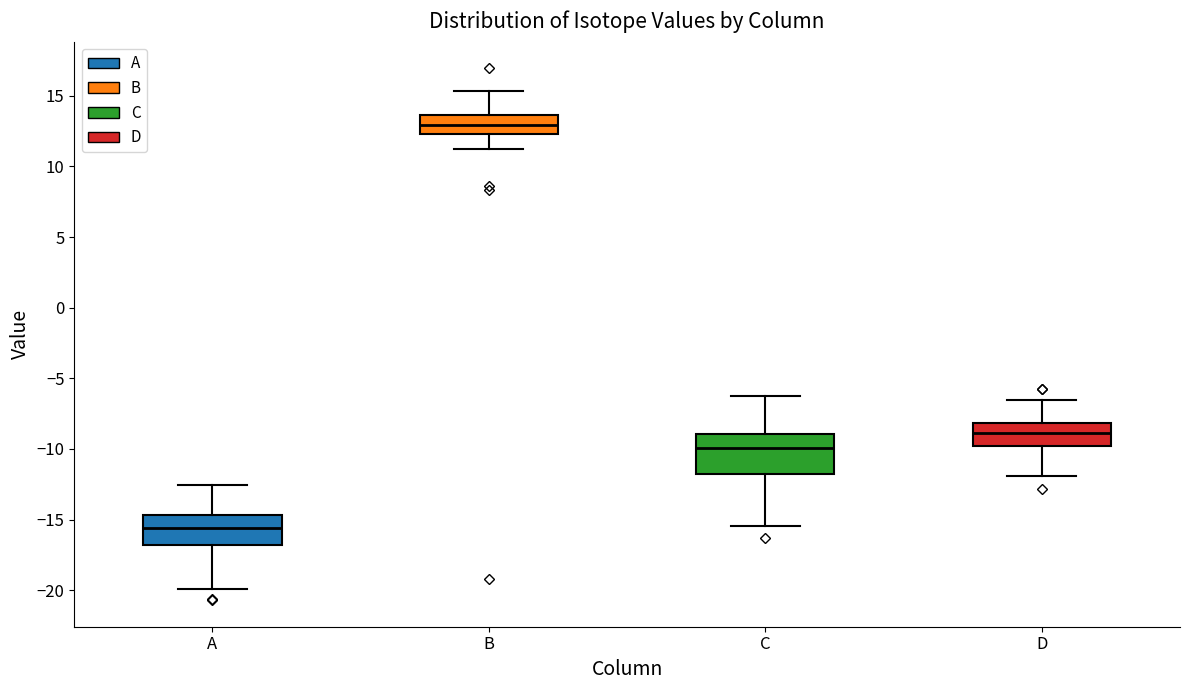

Reading left to right, transcribe this box plot: for each box, give where its median line is, the range the box spans, and where its two whiskers end, as read against the y-axis. The values are not printed on the chart, so give them approximately, as read against the axis.

A: median -15.5, box -17.0 to -14.5, whiskers -20.0 to -12.5
B: median 13.0, box 12.5 to 13.5, whiskers 11.0 to 15.5
C: median -10.0, box -12.0 to -9.0, whiskers -15.5 to -6.0
D: median -9.0, box -10.0 to -8.0, whiskers -12.0 to -6.5